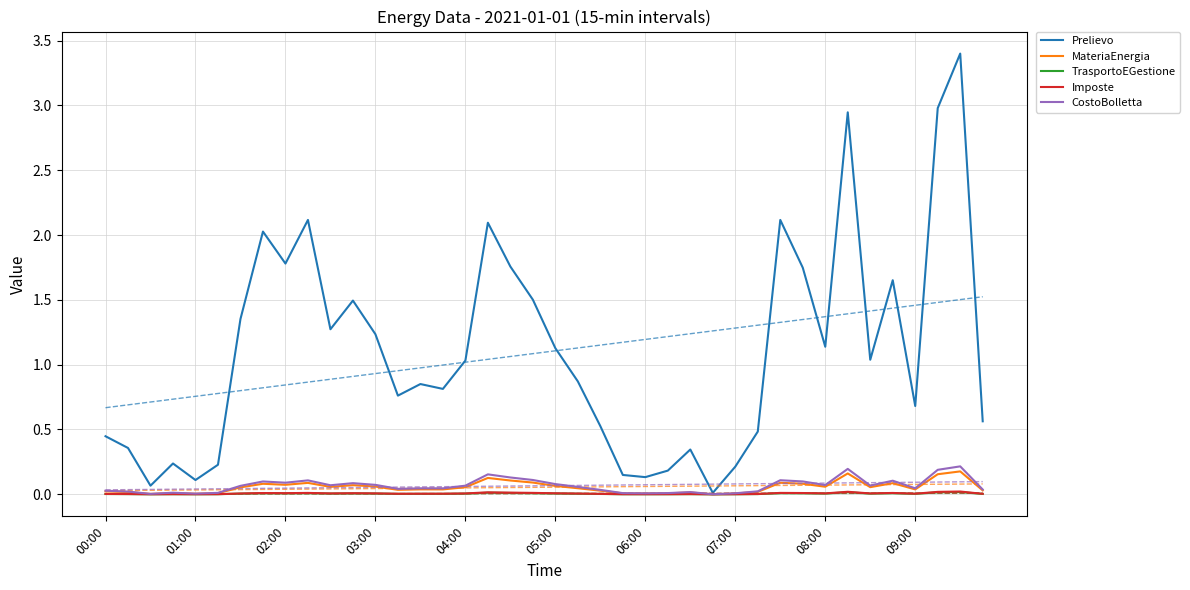

What is the total value across all series at 14?

0.9